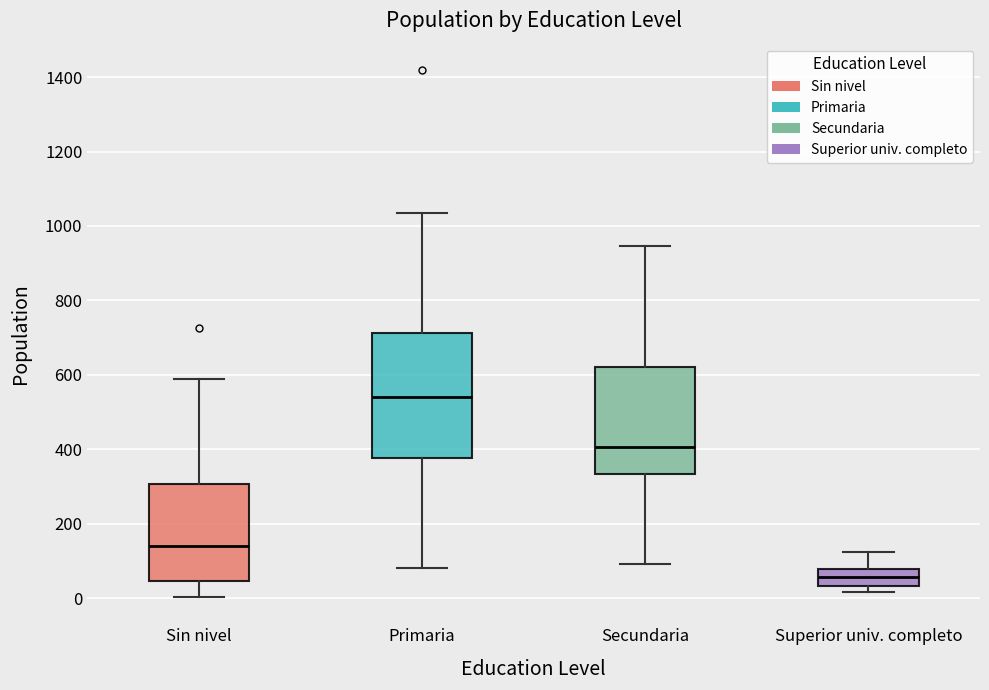

Which box's median line is the highest?

Primaria